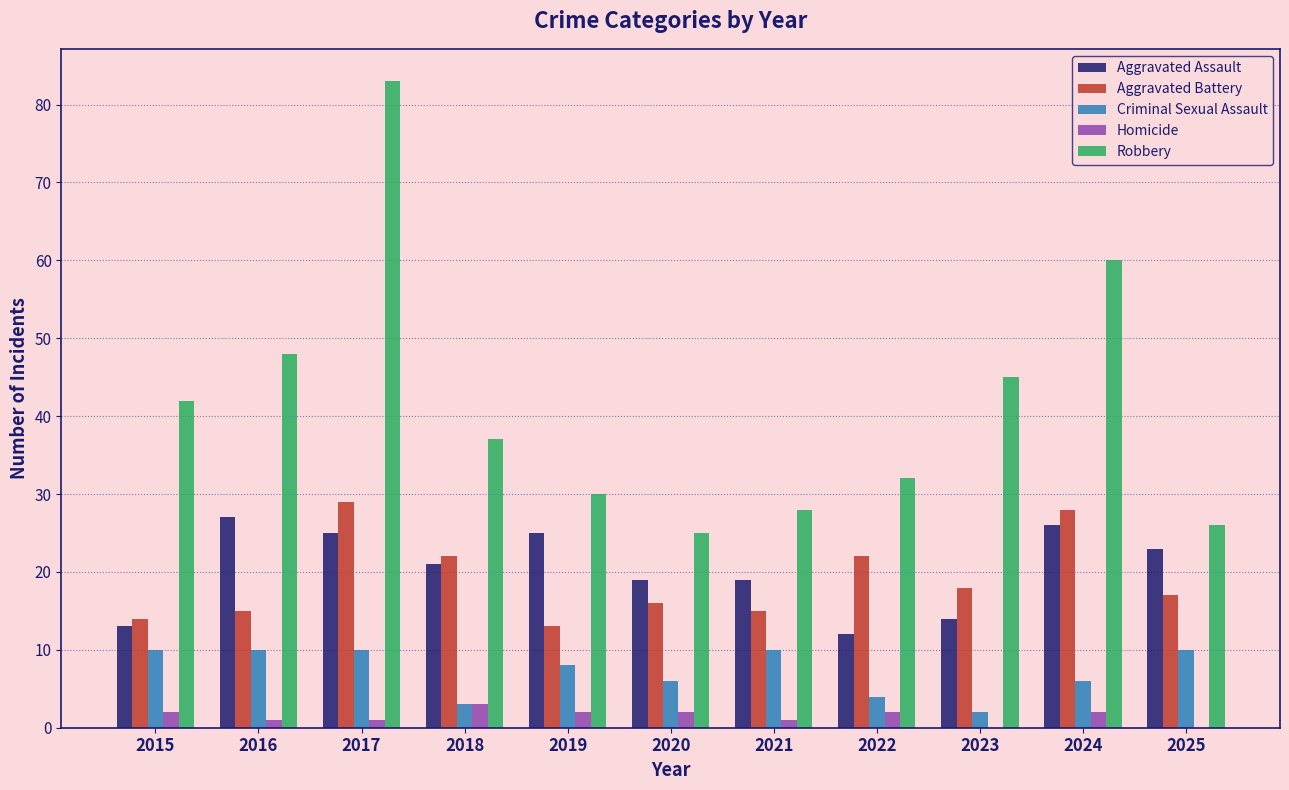

How many data points does each series have?

11